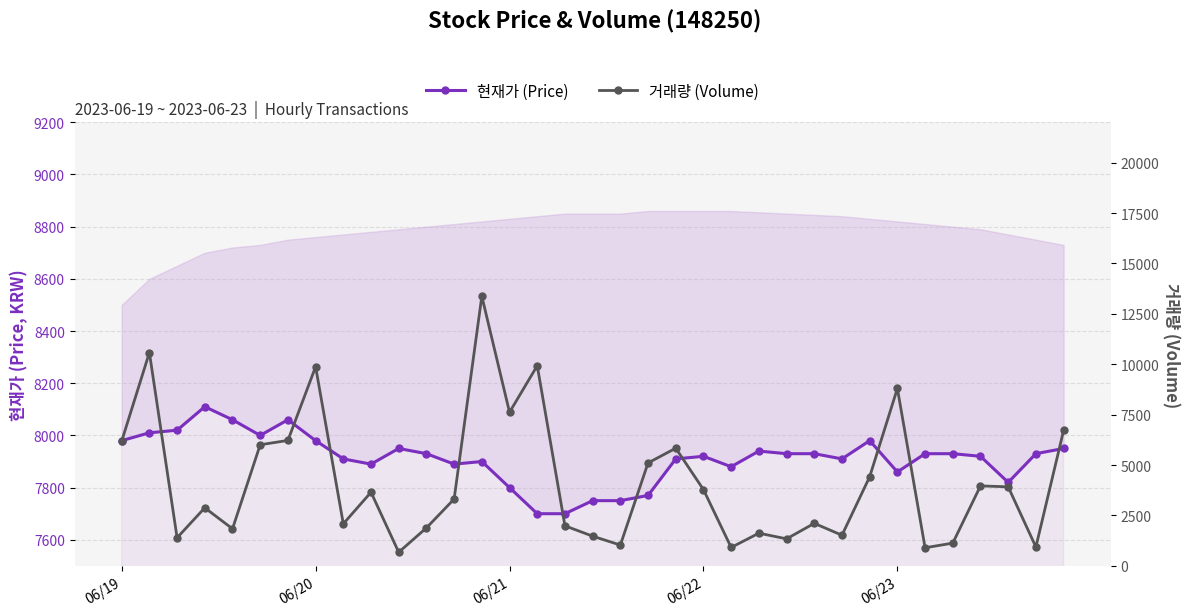

What is the lowest value of the 현재가 (Price) series?

7700